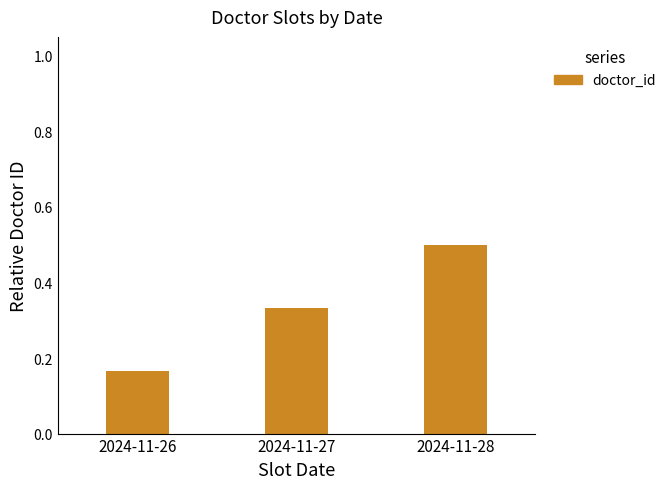

Where is the data nearest to the value 0?

2024-11-26